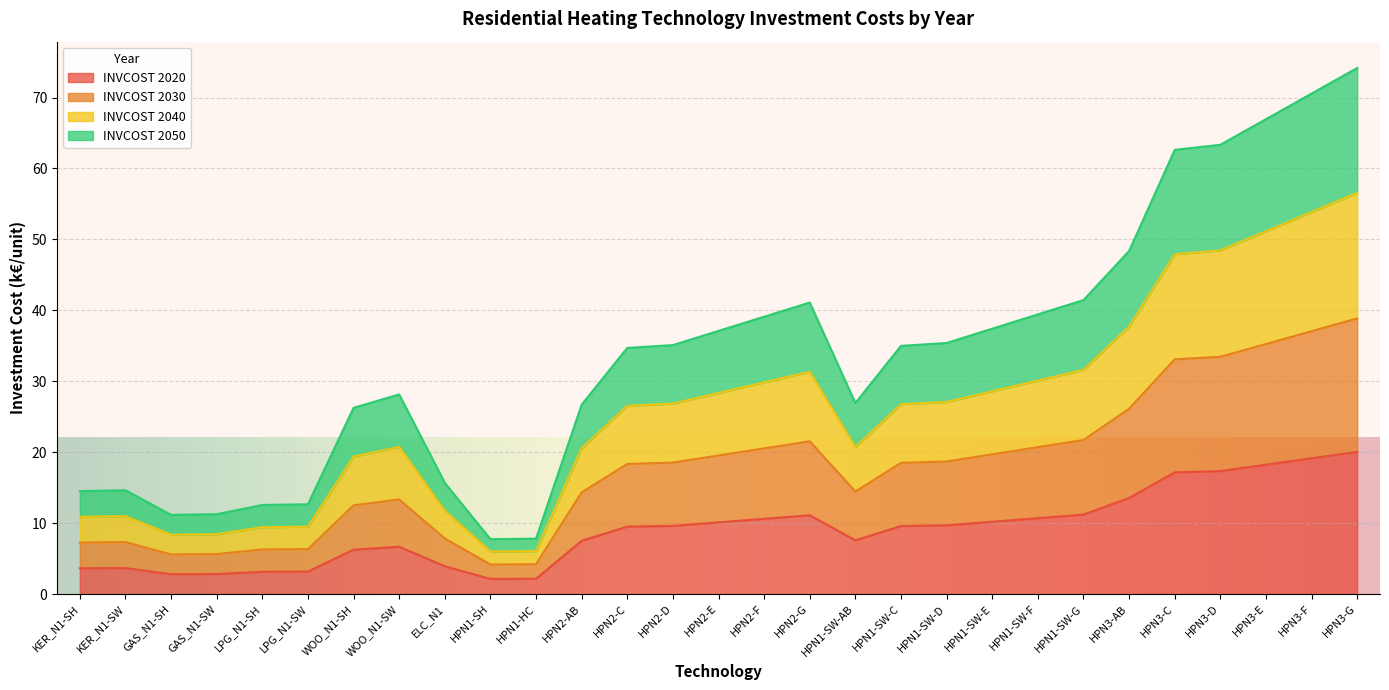

What are all the series names shown in the legend?

INVCOST 2020, INVCOST 2030, INVCOST 2040, INVCOST 2050